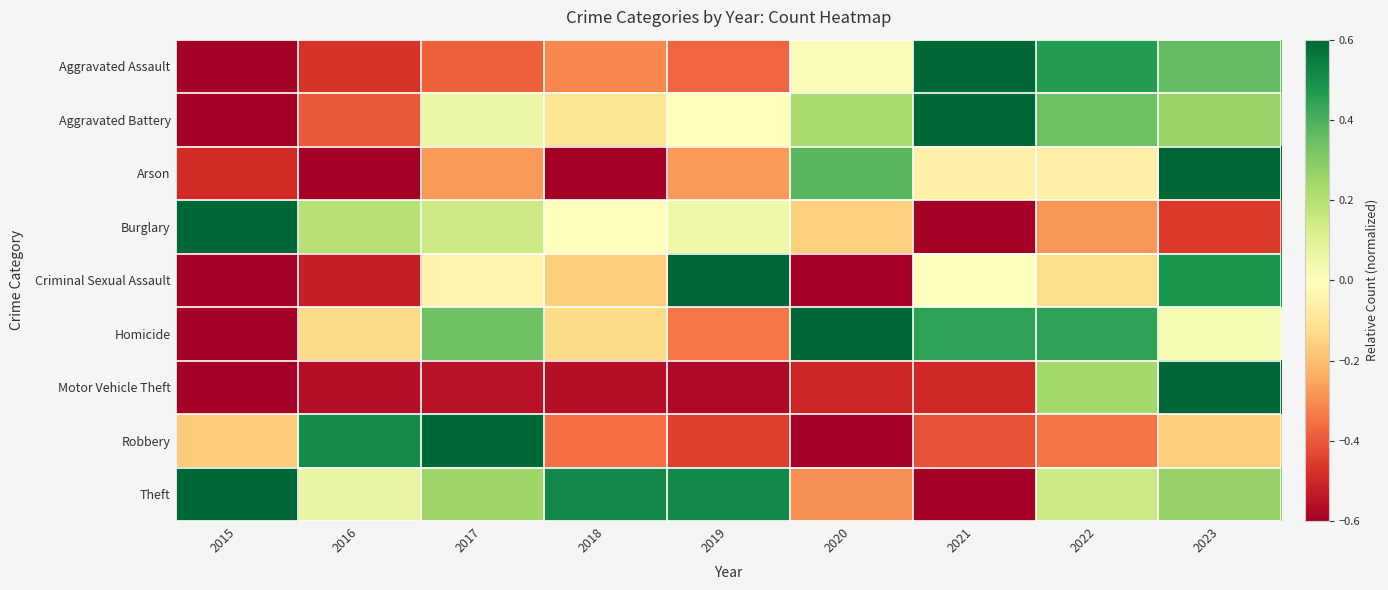

Reading left to right, list all the values displayed in this chart.

Aggravated Assault: 2015=-0.6	2016=-0.5	2017=-0.4	2018=-0.3	2019=-0.4	2020=0.0	2021=0.6	2022=0.5	2023=0.4
Aggravated Battery: 2015=-0.6	2016=-0.4	2017=0.1	2018=-0.1	2019=-0.0	2020=0.2	2021=0.6	2022=0.3	2023=0.3
Arson: 2015=-0.5	2016=-0.6	2017=-0.3	2018=-0.6	2019=-0.3	2020=0.4	2021=-0.1	2022=-0.1	2023=0.6
Burglary: 2015=0.6	2016=0.2	2017=0.1	2018=-0.0	2019=0.0	2020=-0.2	2021=-0.6	2022=-0.3	2023=-0.5
Criminal Sexual Assault: 2015=-0.6	2016=-0.5	2017=-0.0	2018=-0.2	2019=0.6	2020=-0.6	2021=0.0	2022=-0.1	2023=0.5
Homicide: 2015=-0.6	2016=-0.1	2017=0.3	2018=-0.1	2019=-0.3	2020=0.6	2021=0.4	2022=0.4	2023=0.0
Motor Vehicle Theft: 2015=-0.6	2016=-0.6	2017=-0.5	2018=-0.6	2019=-0.6	2020=-0.5	2021=-0.5	2022=0.2	2023=0.6
Robbery: 2015=-0.2	2016=0.5	2017=0.6	2018=-0.4	2019=-0.4	2020=-0.6	2021=-0.4	2022=-0.3	2023=-0.2
Theft: 2015=0.6	2016=0.1	2017=0.3	2018=0.5	2019=0.5	2020=-0.3	2021=-0.6	2022=0.1	2023=0.3